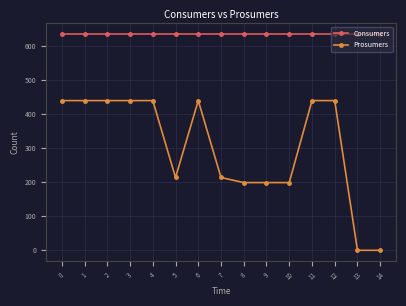

The Consumers series shows 635 at 8. True or false?

True